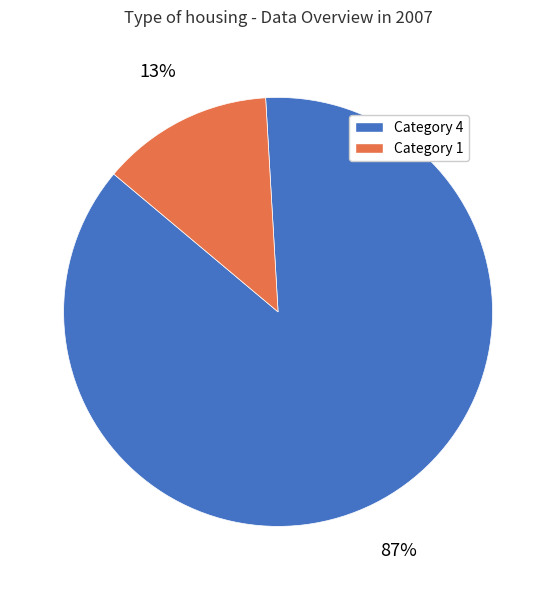

To the nearest percent, what is the average slice percentage?

50%